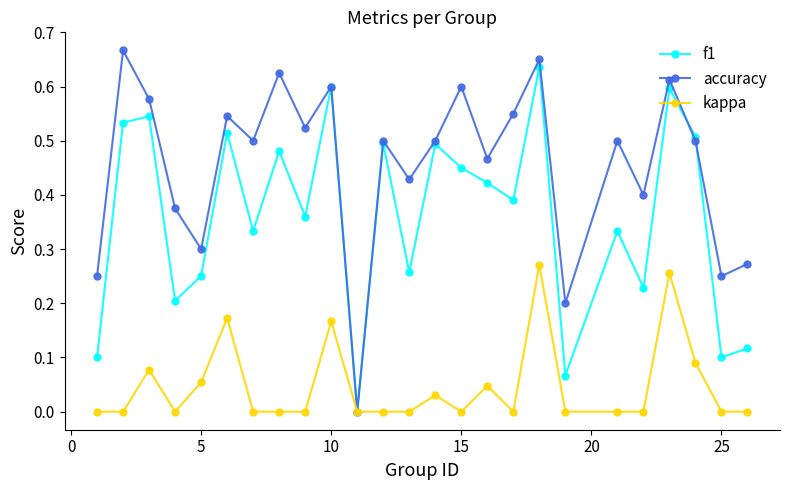

In accuracy, how many points are lower than both neighbors (excluding endpoints)?

9